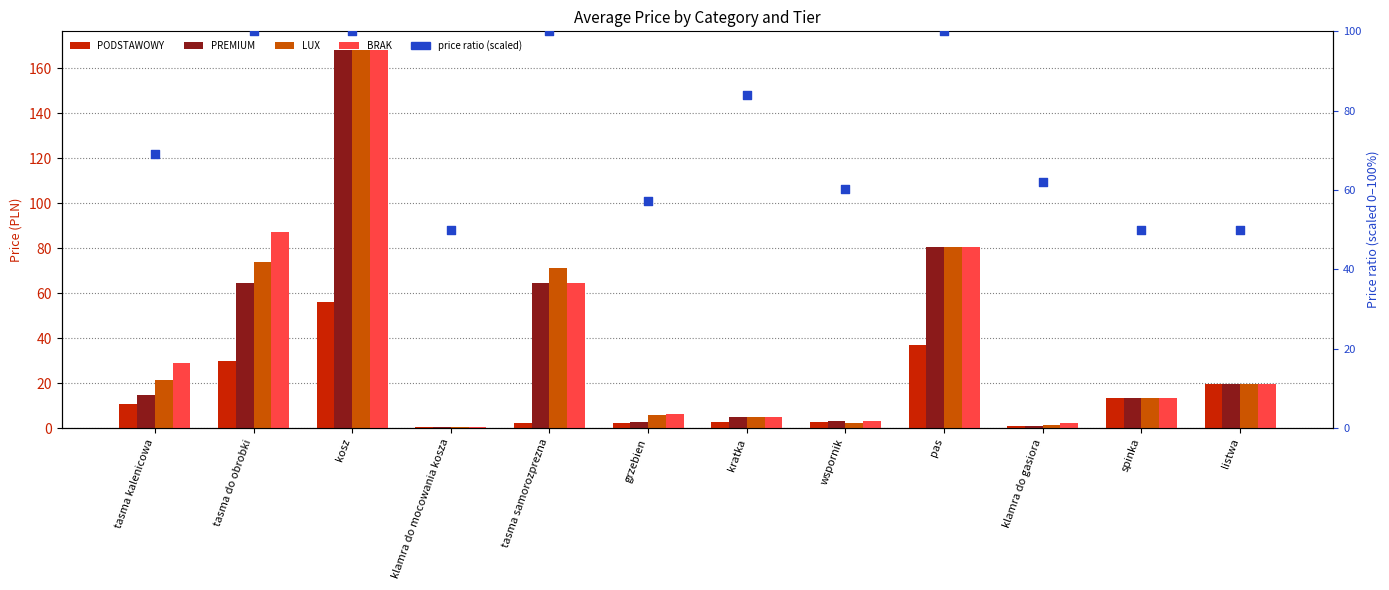

Which series reaches the maximum Y coordinate?

PREMIUM